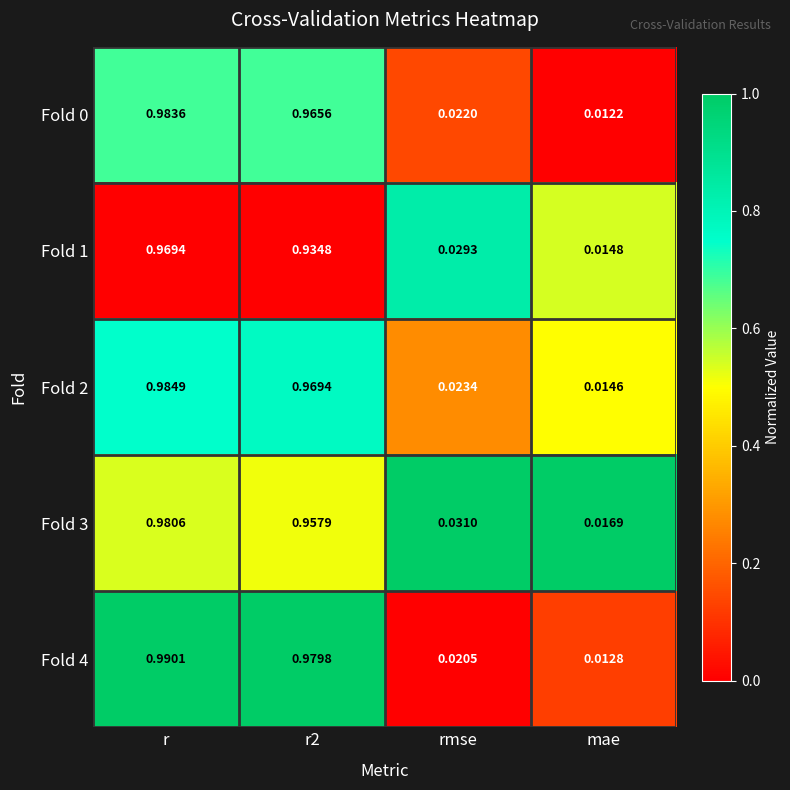

Count the number of categories in the chart.

4